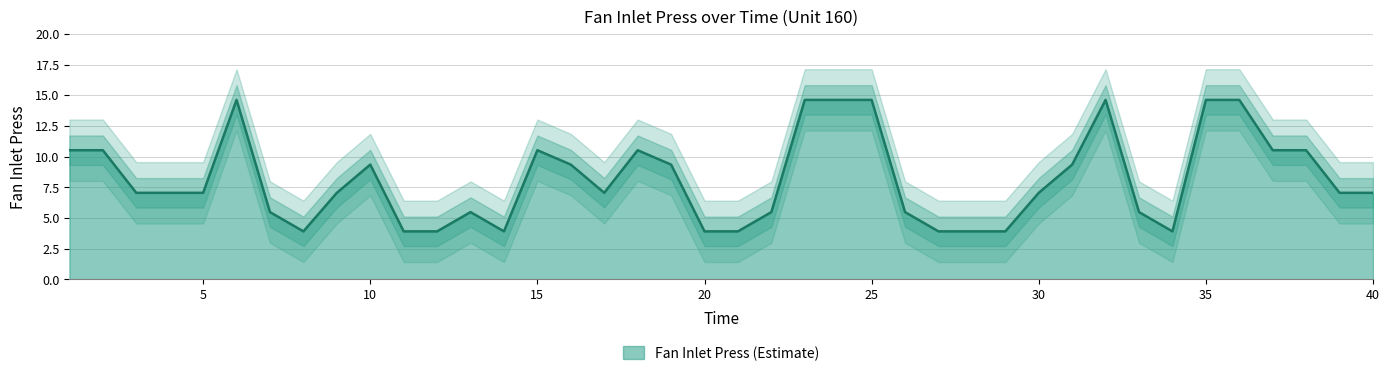

How many points are higher than both their immediate neighbors (excluding endpoints)?

6